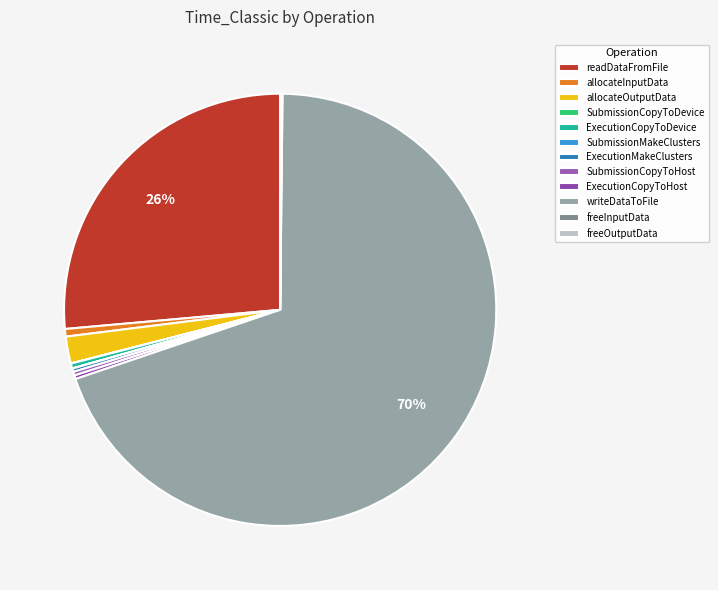

Between freeInputData and writeDataToFile, which is larger?

writeDataToFile